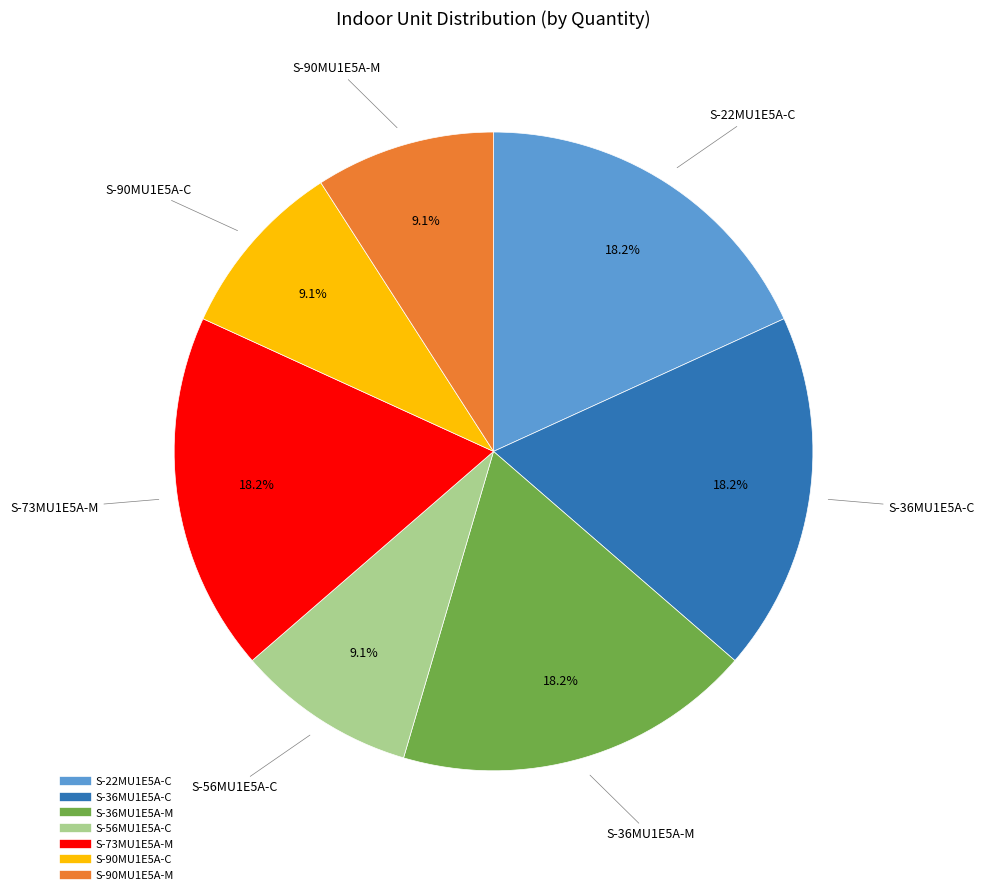

Count the number of slices in the pie.

7